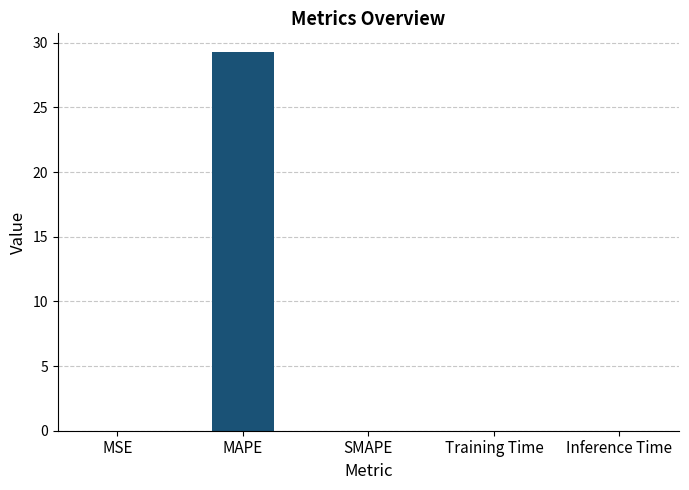

Are the bars horizontal?

No